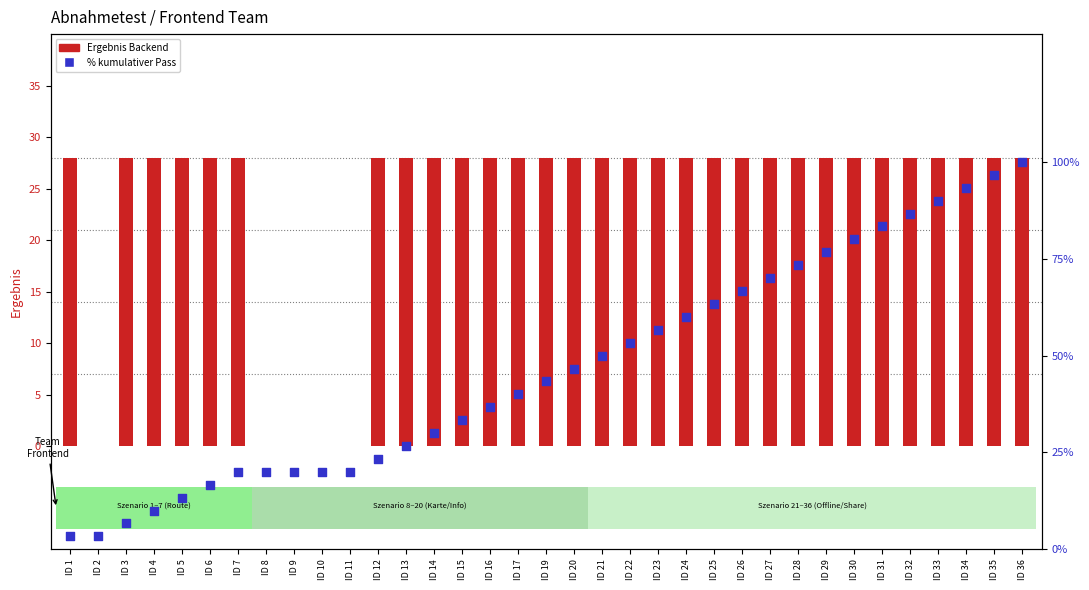

Which series has the largest Y range (max minus min)?

% cumulative pass